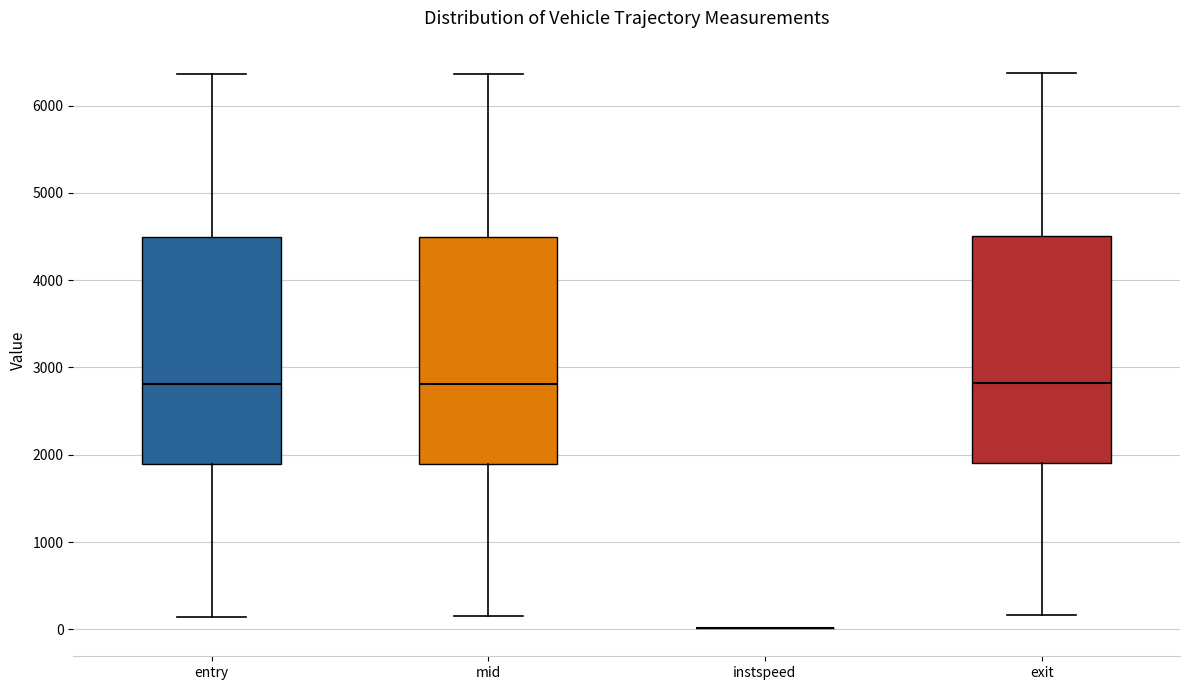

Where does the upper whisker of the box for exit end on the y-axis? The values are not printed on the chart, so give them approximately, as read against the axis.

6400